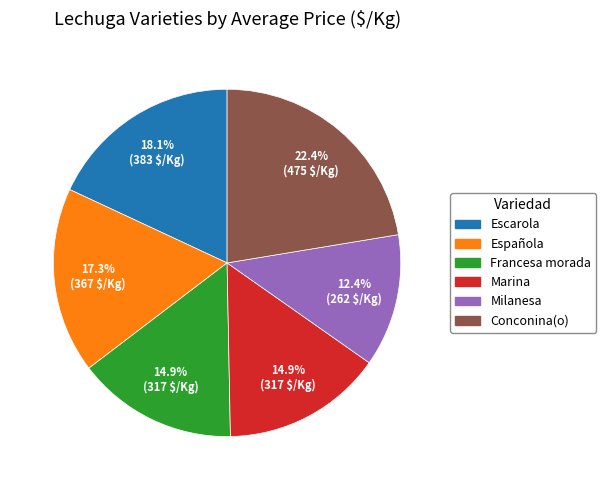

How much of the chart is everything except Conconina(o)?

77.6%